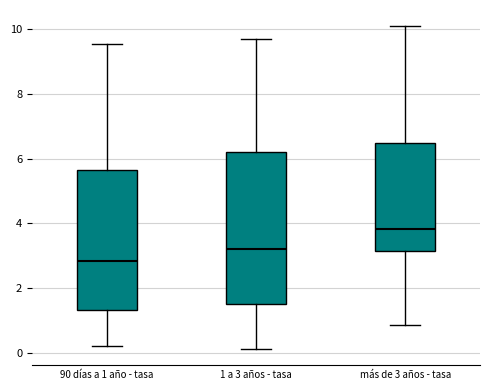

Reading left to right, transcribe this box plot: for each box, give where its median line is, the range the box spans, and where its two whiskers end, as read against the y-axis. The values are not printed on the chart, so give them approximately, as read against the axis.

90 días a 1 año - tasa: median 2.8, box 1.4 to 5.6, whiskers 0.2 to 9.6
1 a 3 años - tasa: median 3.2, box 1.6 to 6.2, whiskers 0.2 to 9.6
más de 3 años - tasa: median 3.8, box 3.2 to 6.4, whiskers 0.8 to 10.0